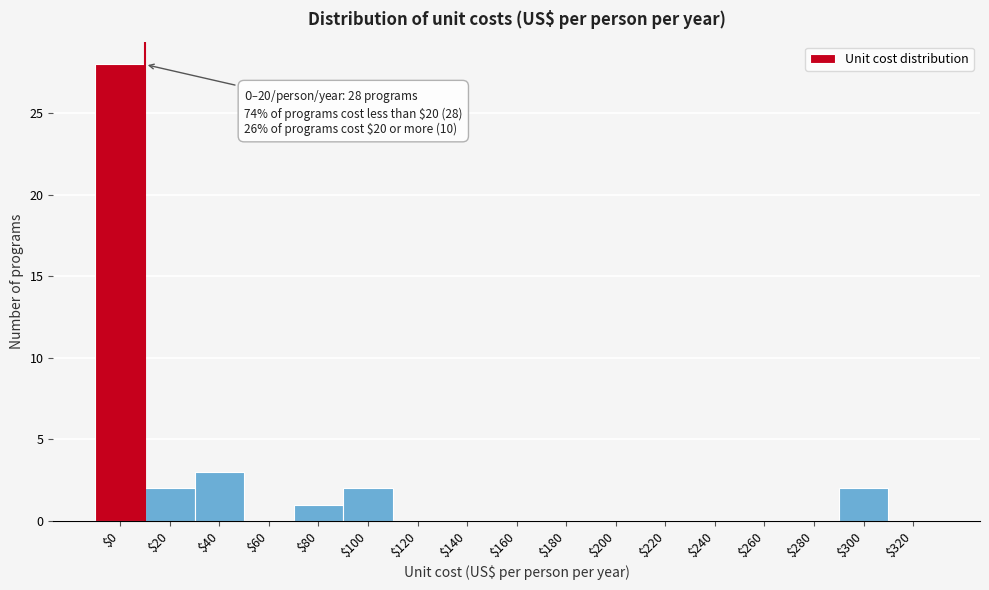

The value at $240 is -12. True or false?

False